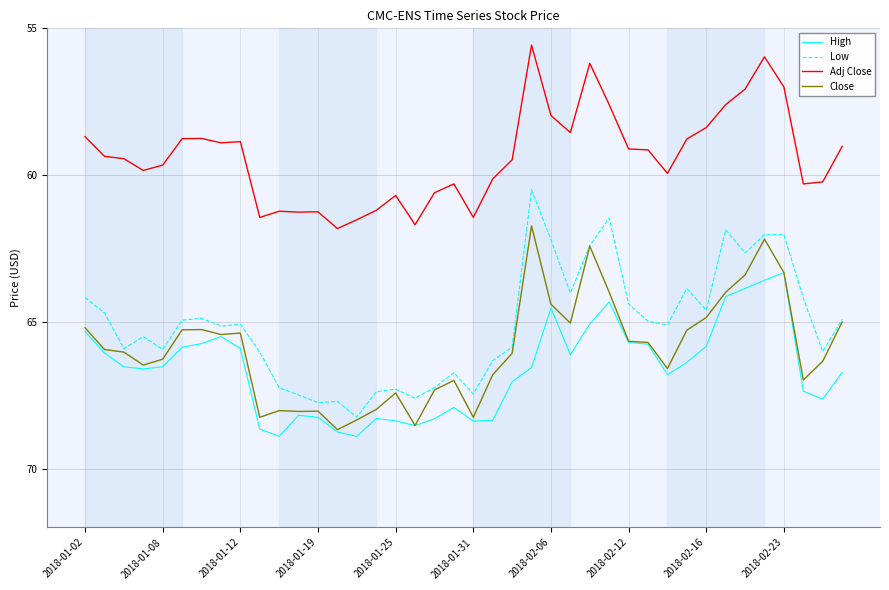

True or false: Low and Adj Close intersect in this chart.

False